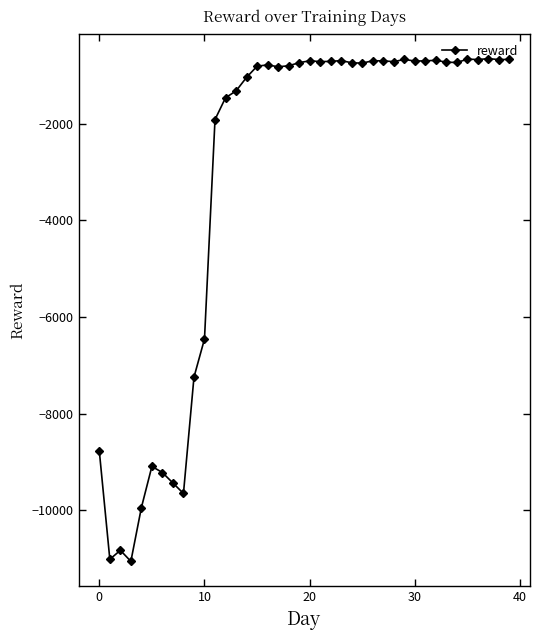

What is the maximum value shown in the chart?

-650.9